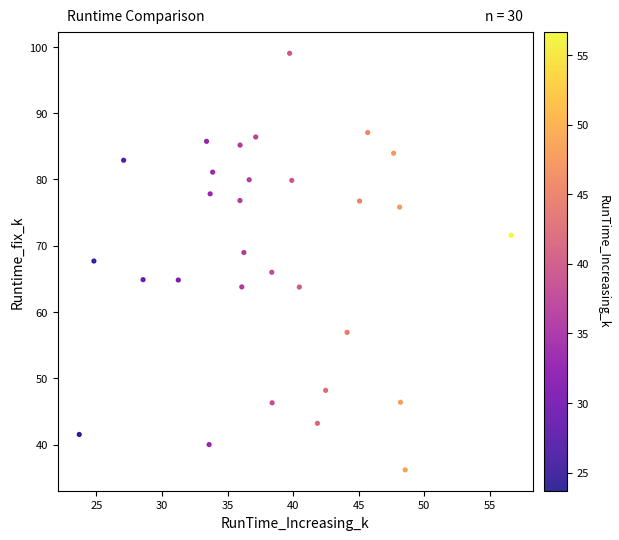

What is the range of Y values (max minus min)?

62.8